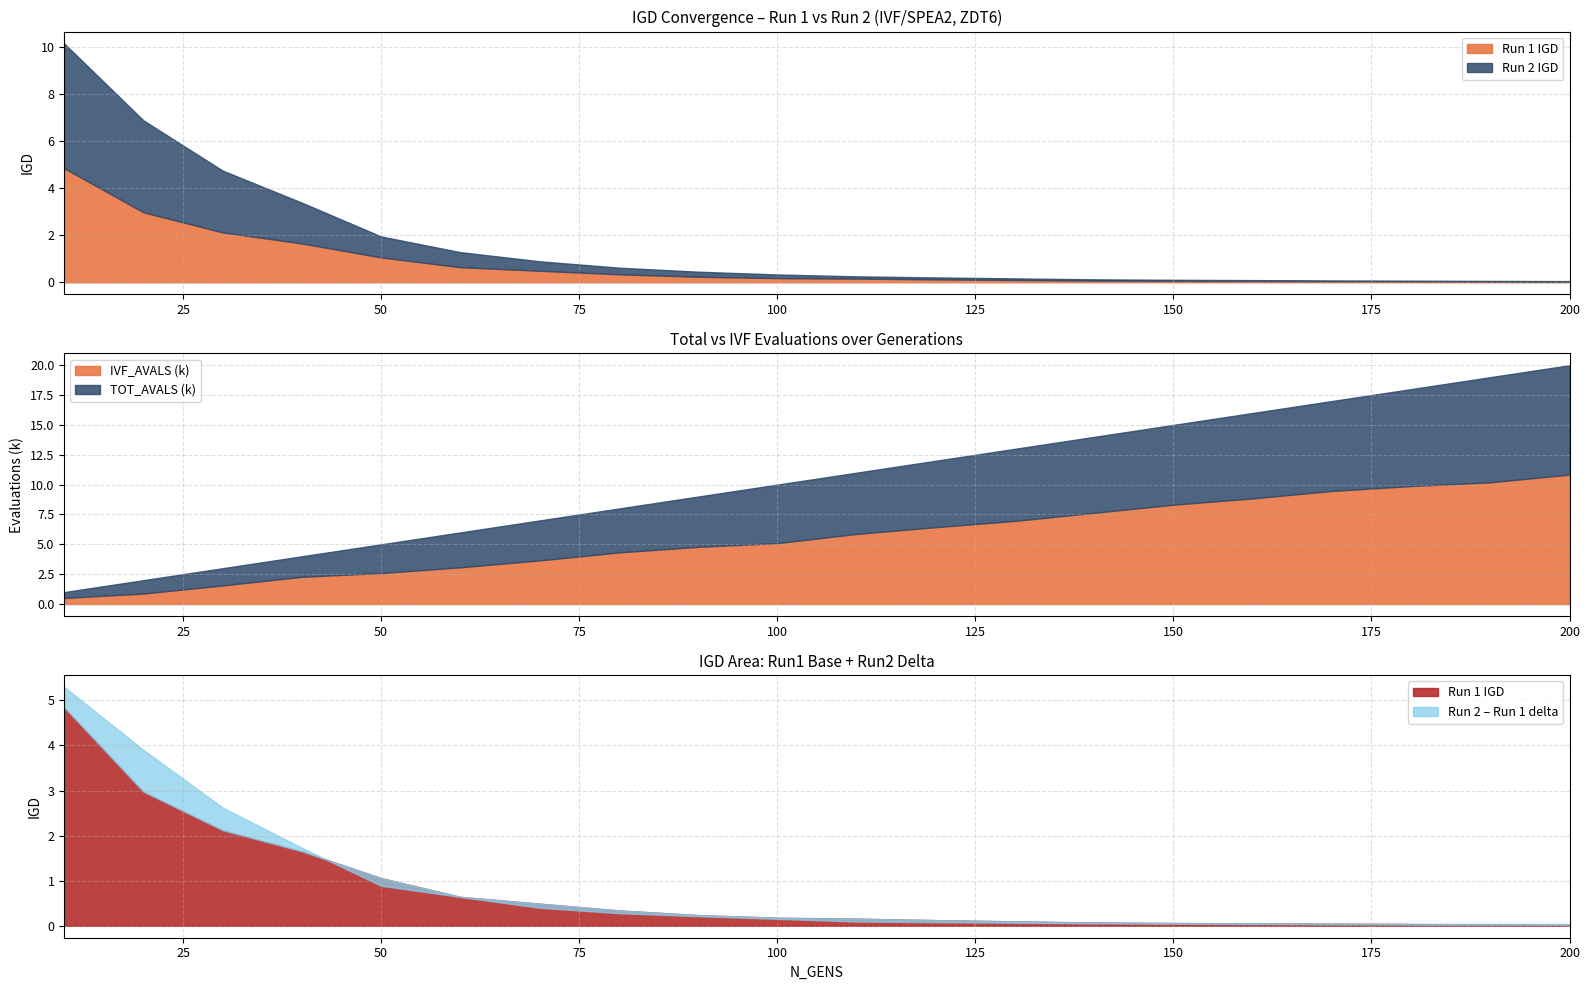

What is the sum of the IVF/SPEA2 IGD values at 180 and 160?

0.1